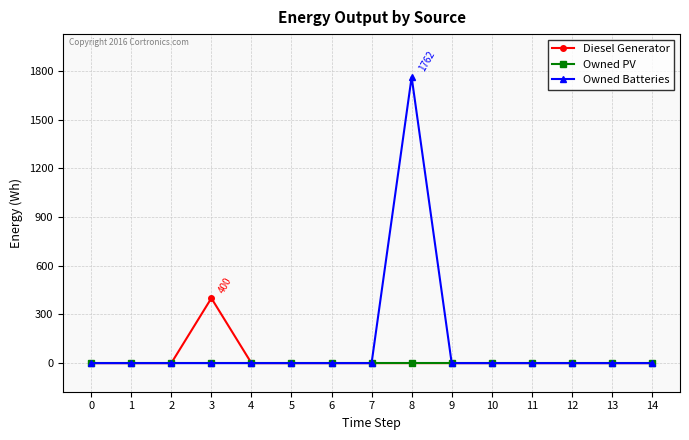

At which category is the sum across all series the highest?

8